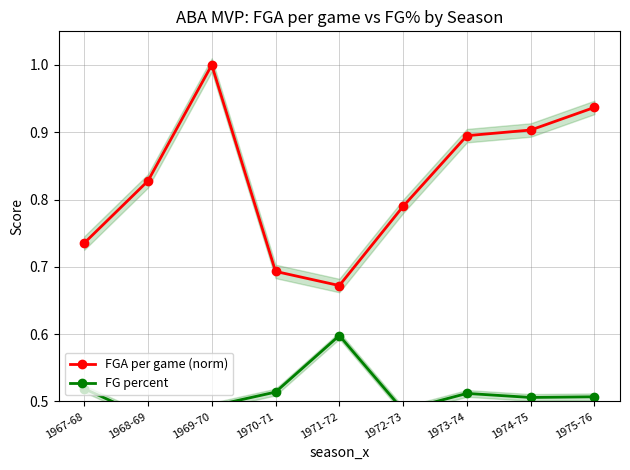

True or false: FG percent has a value of 0.5 at 1967-68.

True